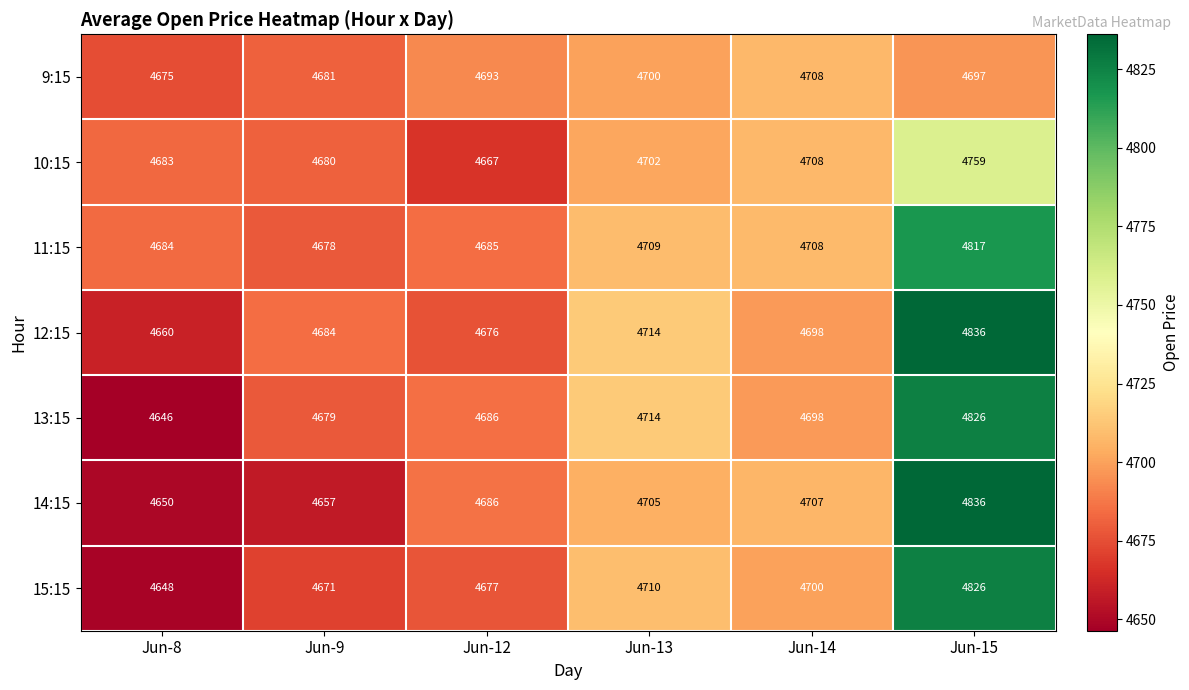

What is the difference between the 15:15 values at Jun-13 and Jun-8?

62